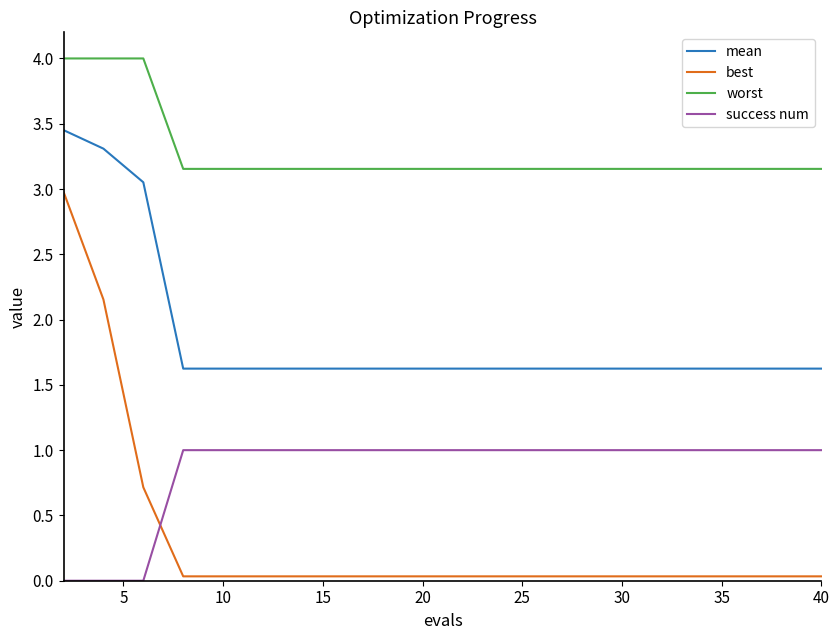

What is the maximum value for worst?

4.0